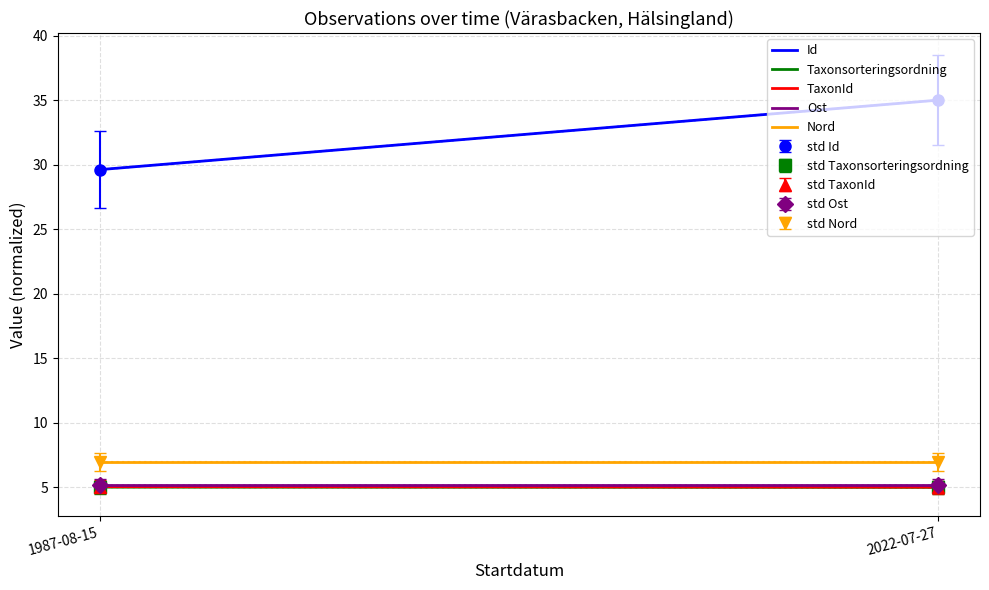

What is the lowest value of the Nord series?

7.0